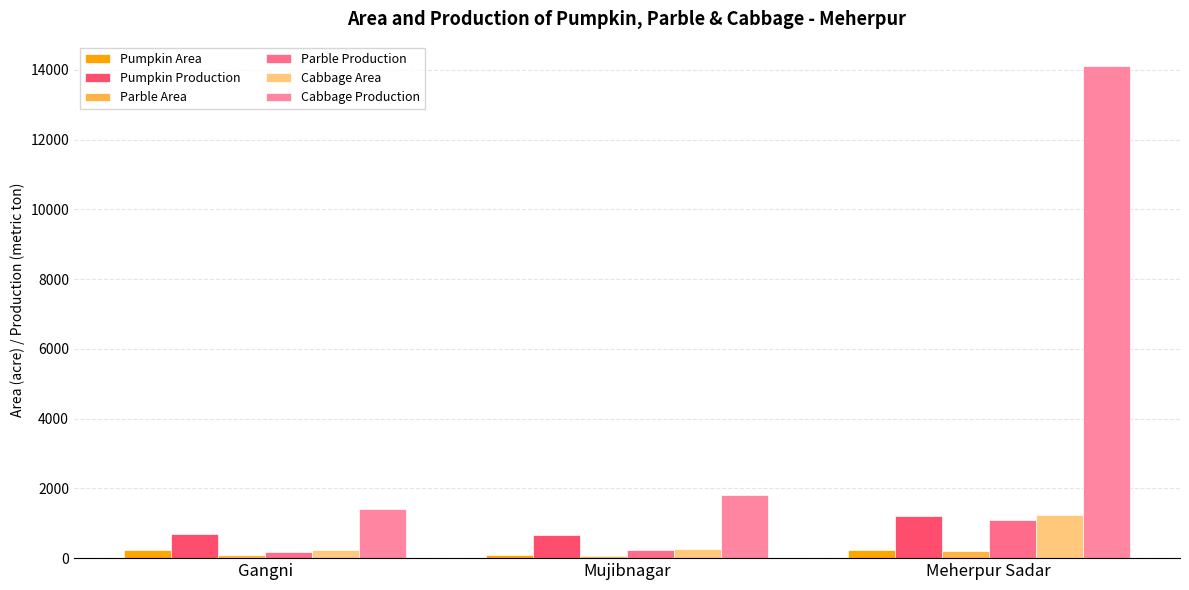

How many values in the Parble Area series are below 99?

1